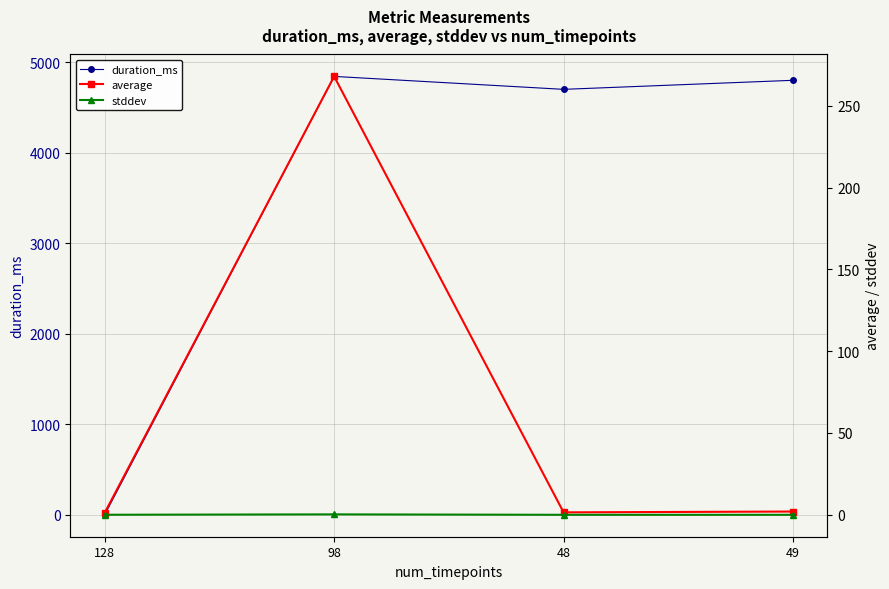

Which series has the largest total across all categories?

duration_ms